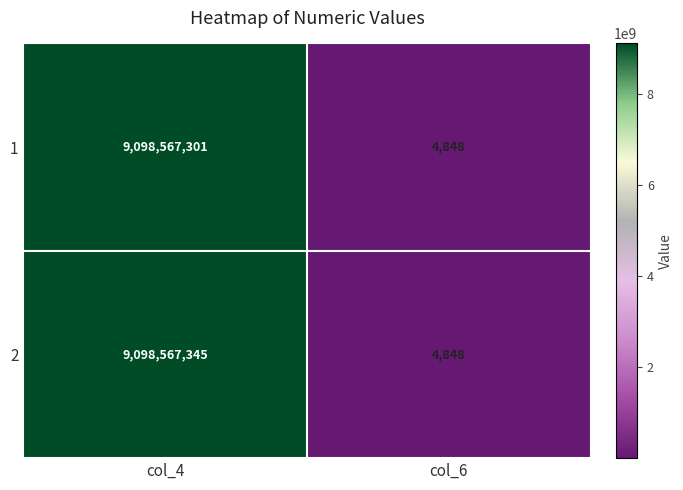

List the series in order of their overall mean, highest first.

2, 1